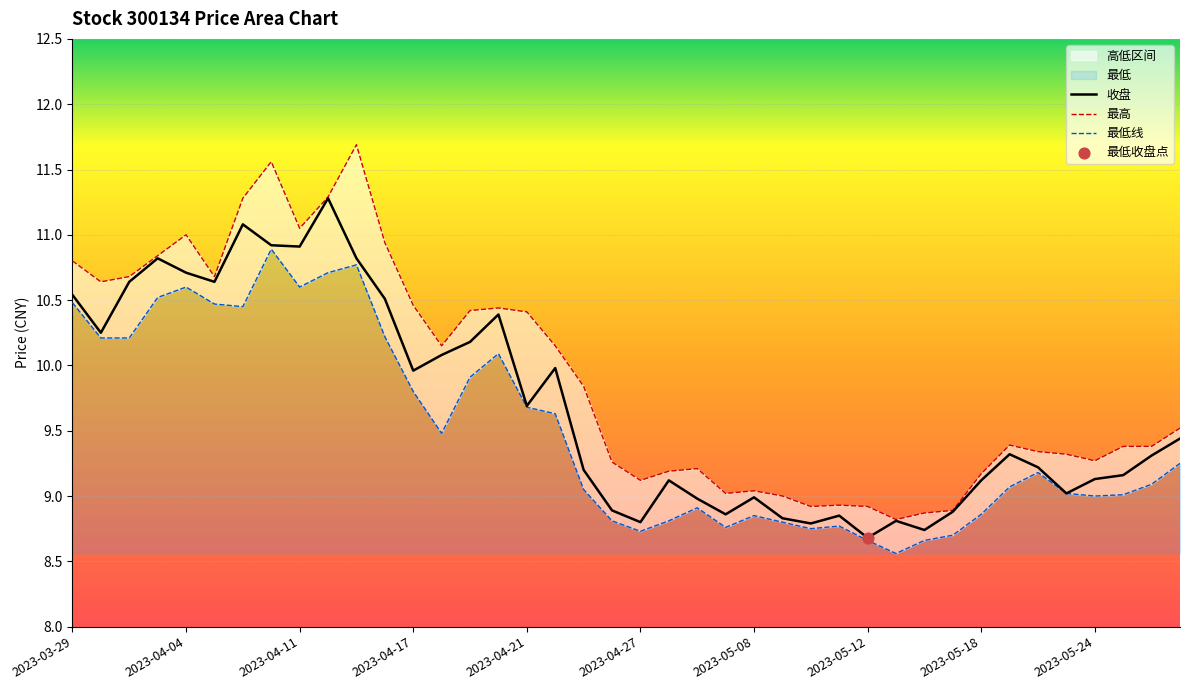

Which series contains the lowest Y value?

最低